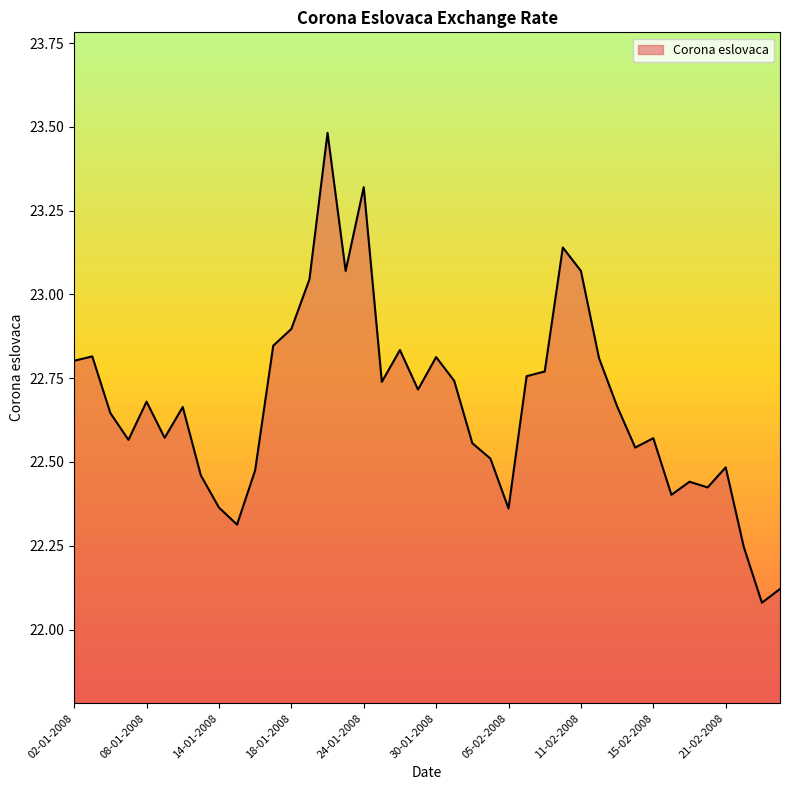

What is the difference between the maximum and minimum values?

1.4